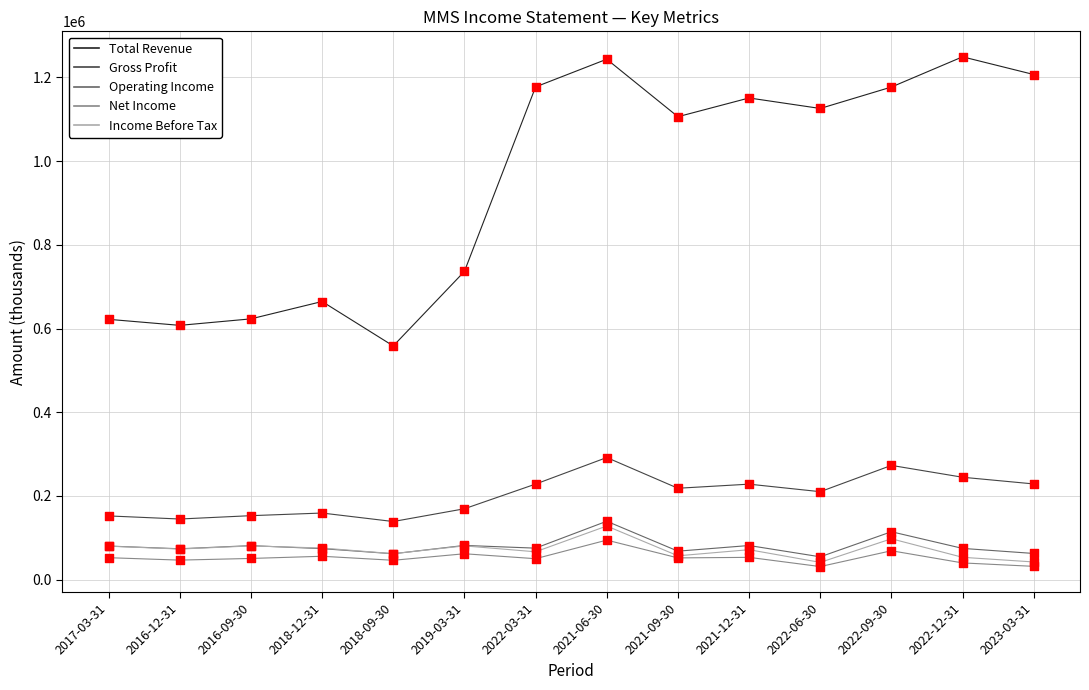

What is the total value across all series at 2021-12-31?

1585600